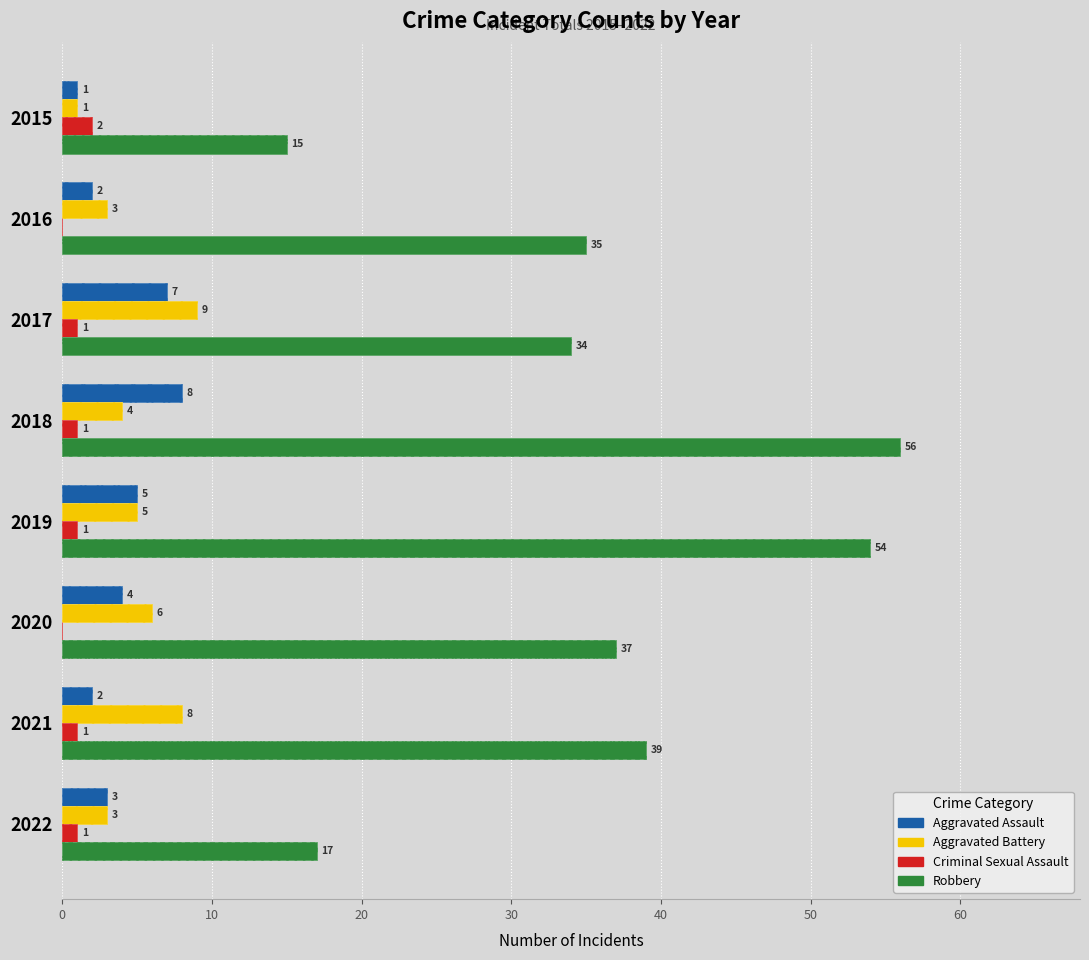

Which has a higher value, 2020 or 2021?

2020